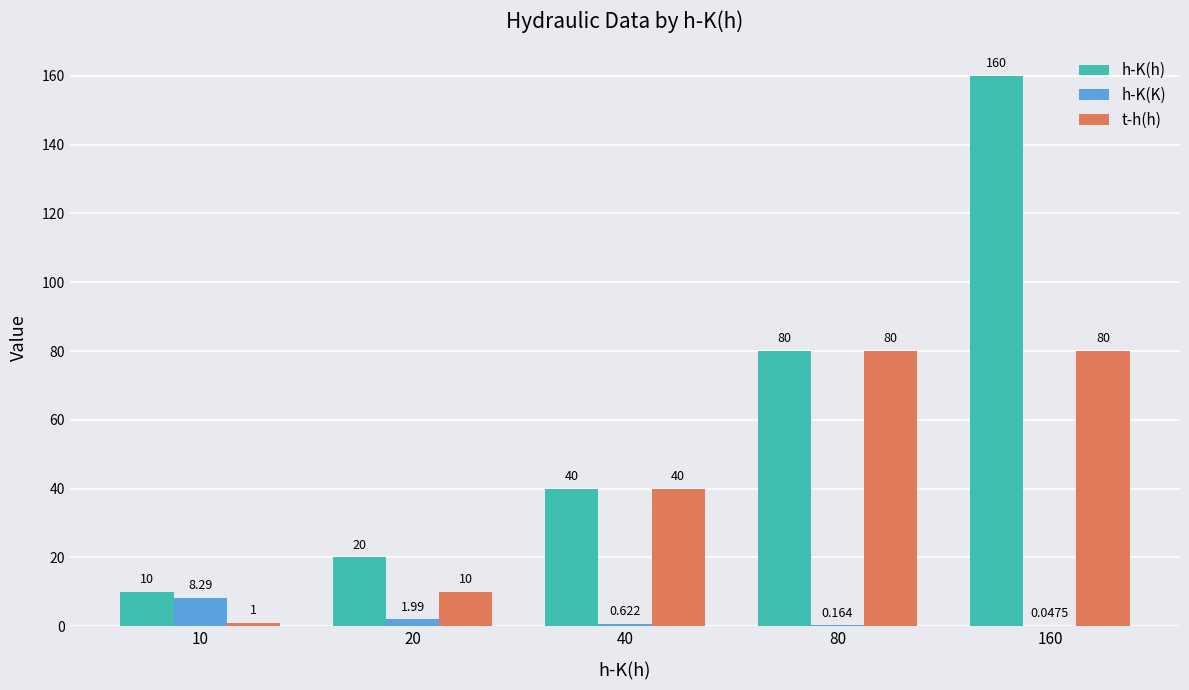

What is the sum of the t-h(h) values at 160 and 40?

120.0